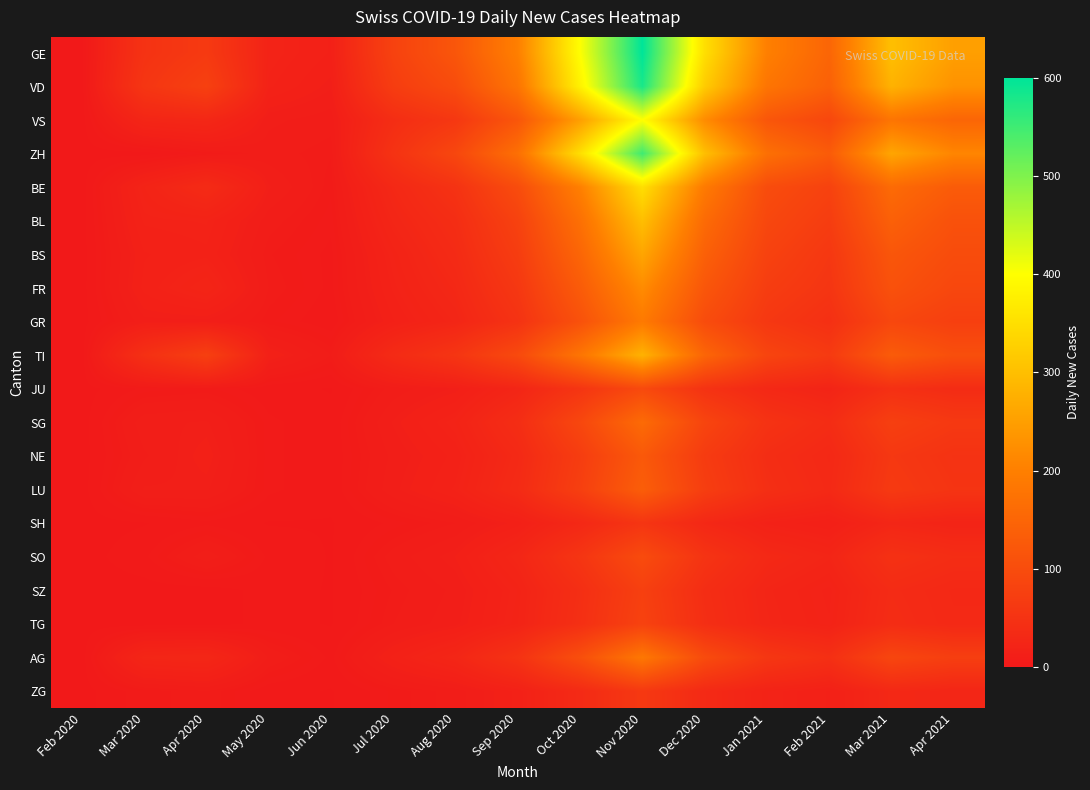

Which has a higher value, Sep 2020 or Feb 2020?

Sep 2020